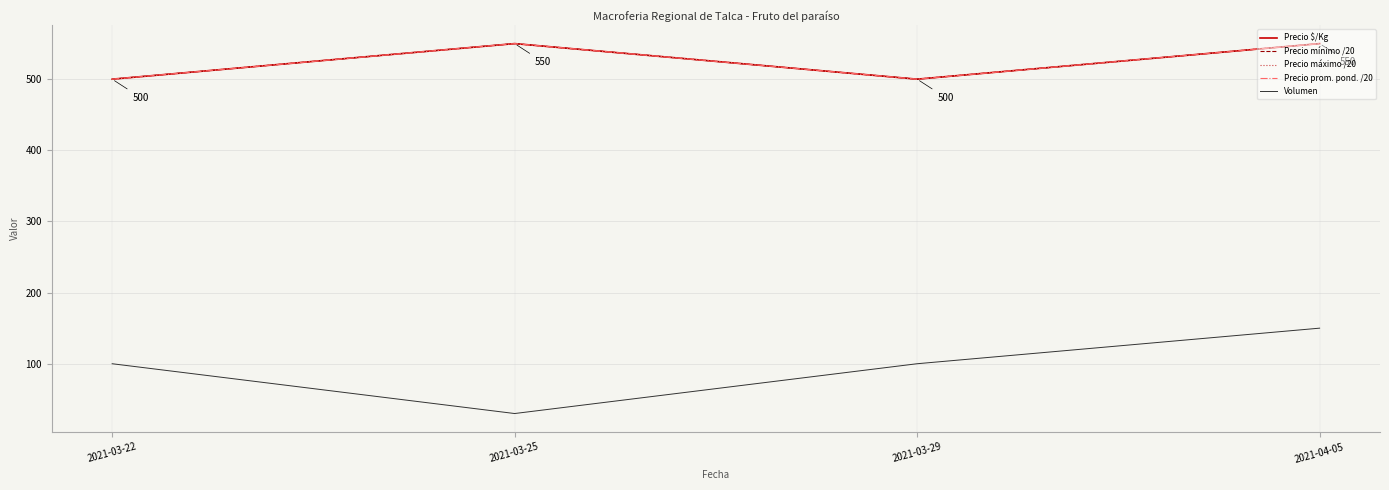

Rank the series at 2021-03-29 from highest to lowest value.

Precio $/Kg, Precio mínimo /20, Precio máximo /20, Precio prom. pond. /20, Volumen